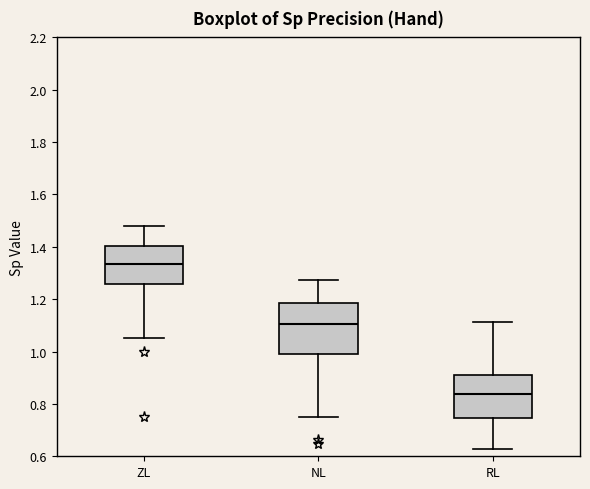

Reading left to right, transcribe this box plot: for each box, give where its median line is, the range the box spans, and where its two whiskers end, as read against the y-axis. The values are not printed on the chart, so give them approximately, as read against the axis.

ZL: median 1.34, box 1.26 to 1.40, whiskers 1.06 to 1.48
NL: median 1.10, box 1.00 to 1.18, whiskers 0.74 to 1.28
RL: median 0.84, box 0.74 to 0.92, whiskers 0.62 to 1.12